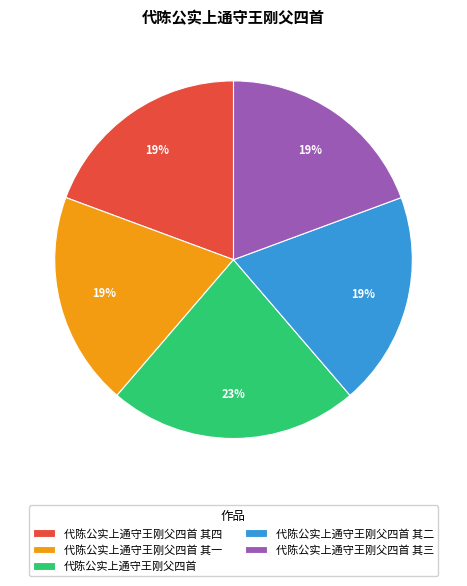

Does 代陈公实上通守王刚父四首 其二 account for over 50% of the chart?

No